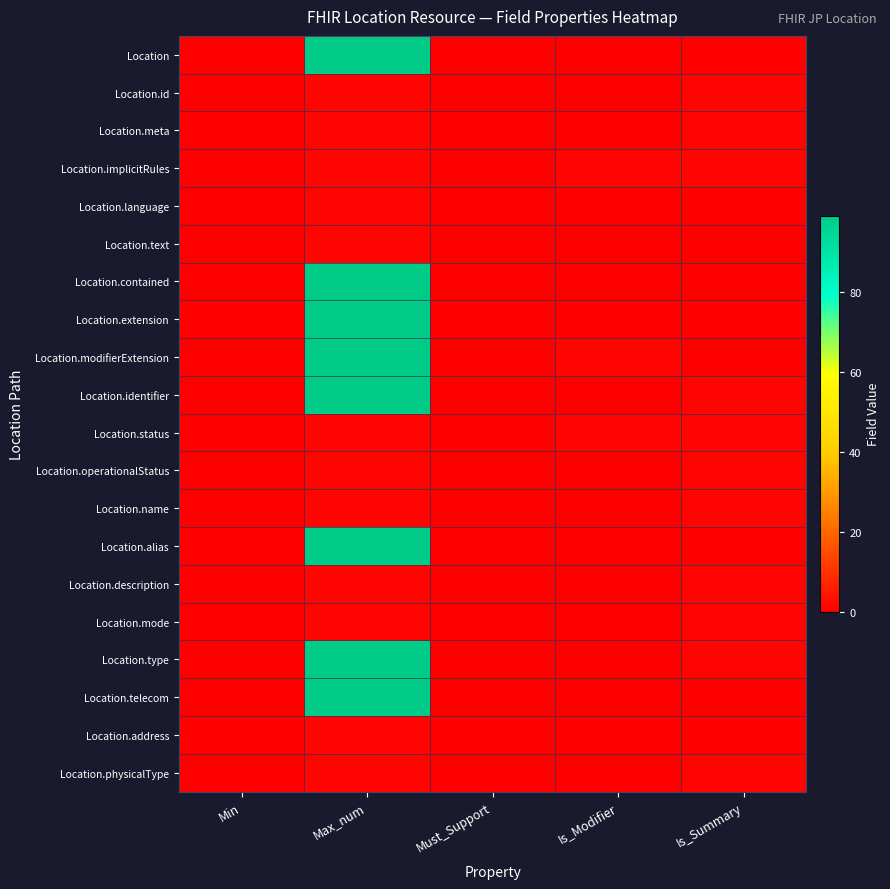

What is the total value across all series at Max_num?

804